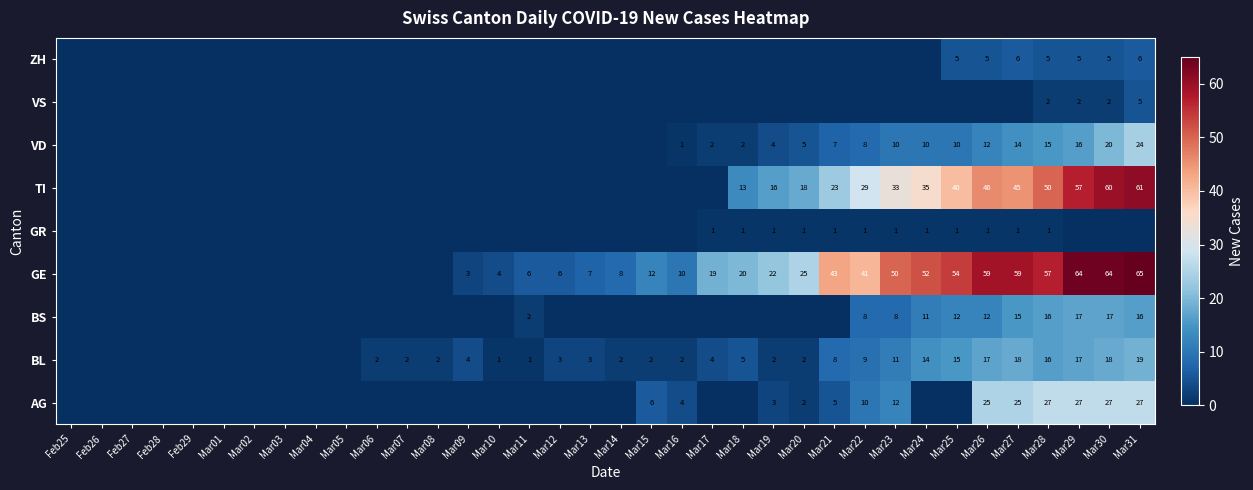

Is it true that AG equals 6 at Mar15?

True